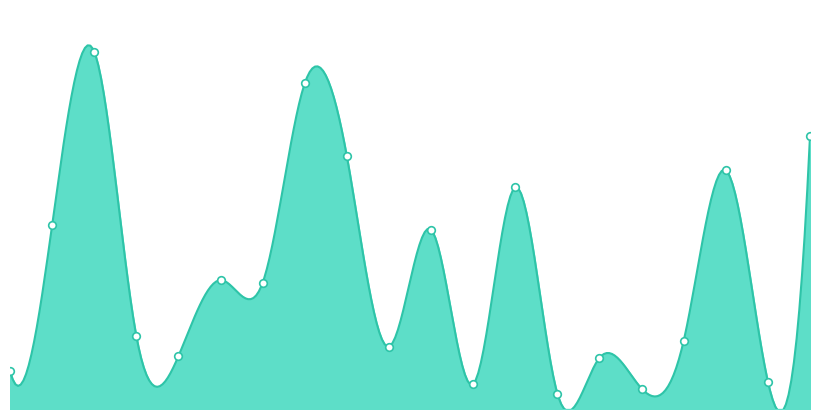

Which series has the largest Y range (max minus min)?

2017